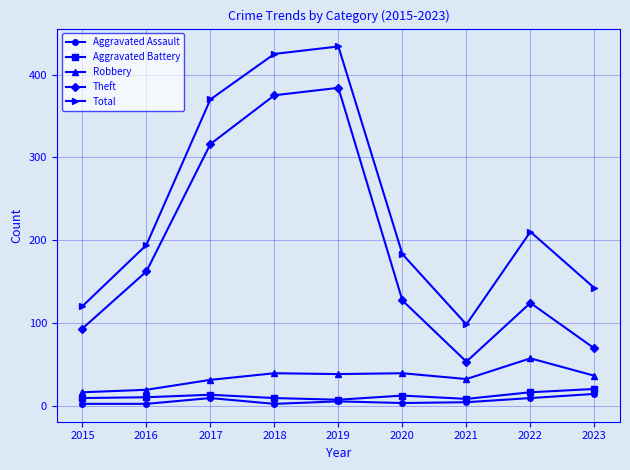

Count the number of categories in the chart.

9